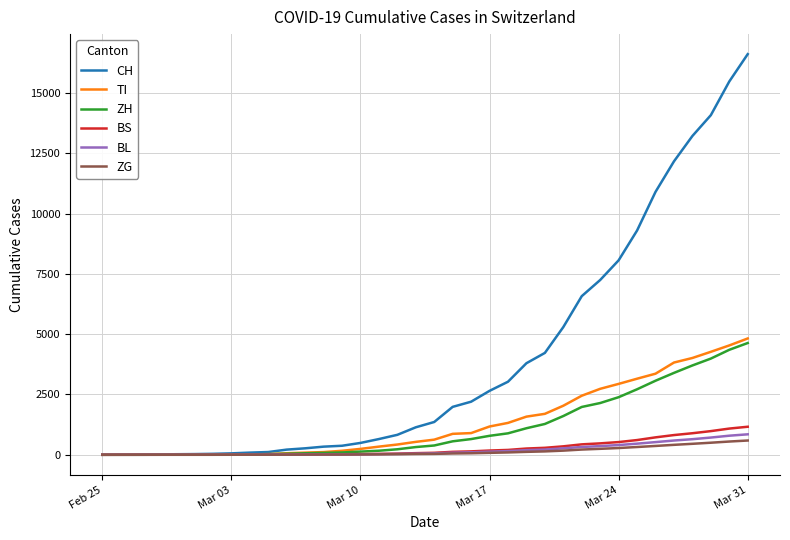

What is the greatest value displayed?

16605